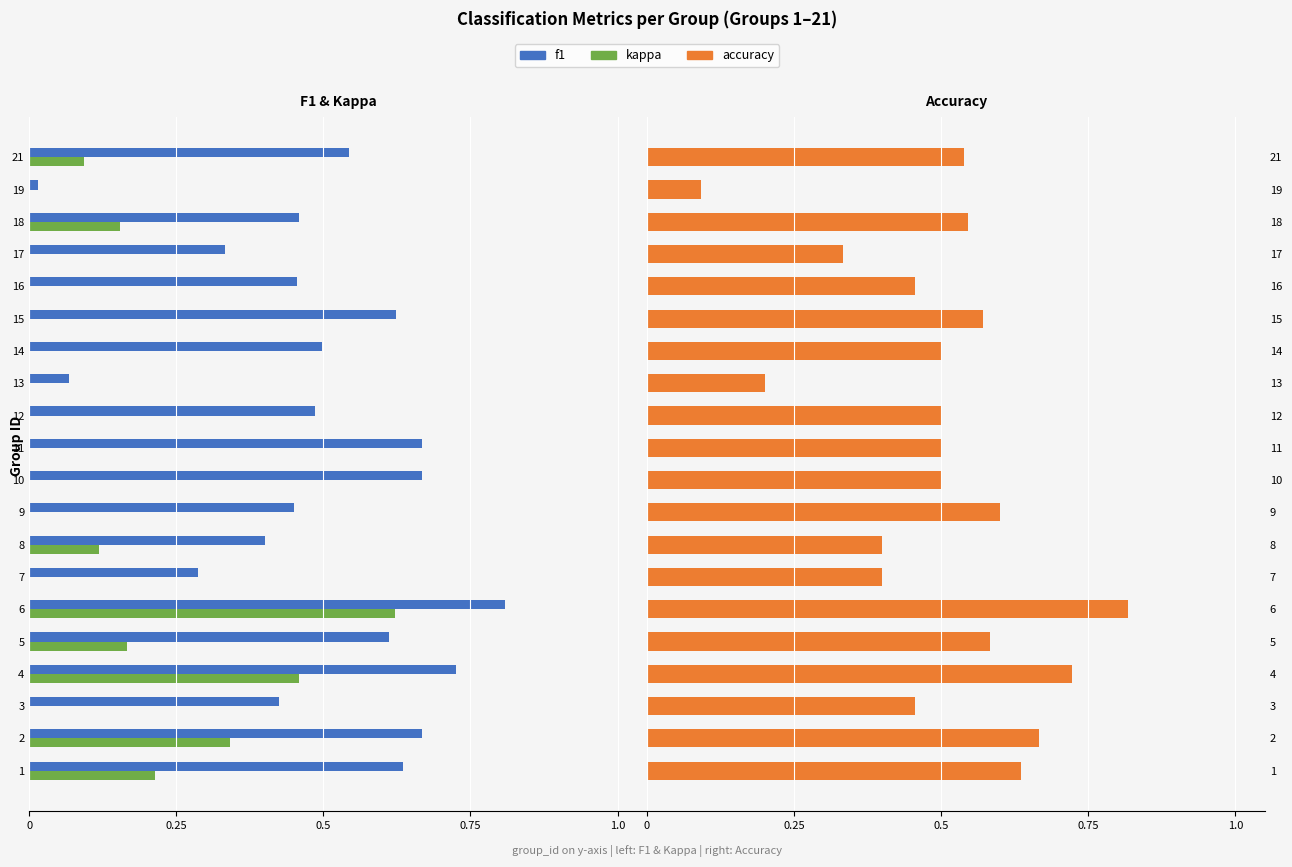

How many bars are there in each group?

3